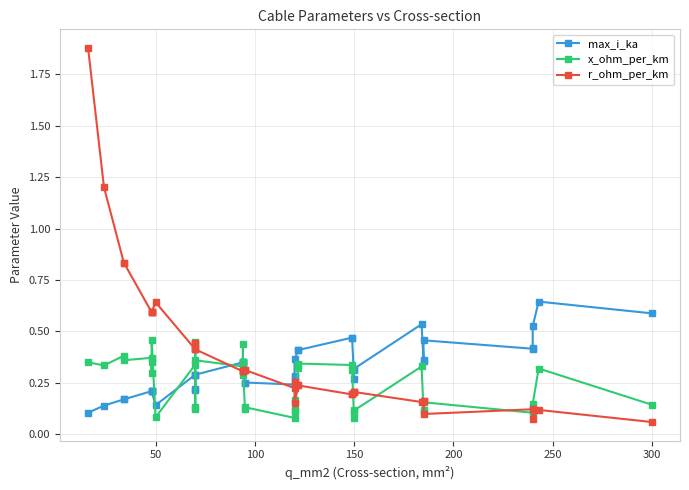

Reading right to left, extract all data points from this chart.

max_i_ka: 0.6	0.6	0.5	0.4	0.4	0.5	0.4	0.4	0.5	0.3	0.3	0.3	0.5	0.5	0.4	0.4	0.4	0.3	0.3	0.2	0.3	0.2	0.3	0.3	0.3	0.3	0.3	0.3	0.2	0.2	0.3	0.1	0.2	0.2	0.2	0.2	0.2	0.2	0.1	0.1
x_ohm_per_km: 0.1	0.3	0.1	0.1	0.1	0.2	0.1	0.1	0.3	0.1	0.1	0.1	0.3	0.3	0.3	0.3	0.2	0.1	0.1	0.1	0.1	0.1	0.3	0.4	0.3	0.3	0.4	0.5	0.1	0.1	0.3	0.1	0.5	0.3	0.3	0.4	0.4	0.4	0.3	0.3
r_ohm_per_km: 0.1	0.1	0.1	0.1	0.1	0.1	0.2	0.2	0.2	0.2	0.2	0.2	0.2	0.2	0.2	0.2	0.2	0.3	0.3	0.2	0.3	0.3	0.3	0.3	0.3	0.3	0.4	0.4	0.4	0.4	0.4	0.6	0.6	0.6	0.6	0.6	0.8	0.8	1.2	1.9